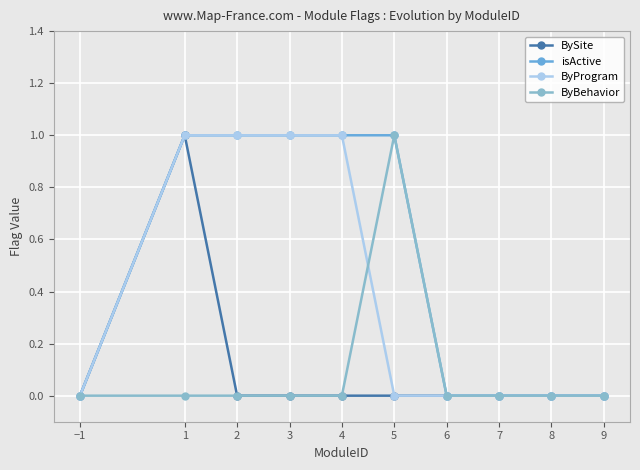

Is the value of ByProgram at 3 greater than the value of BySite at 5?

Yes